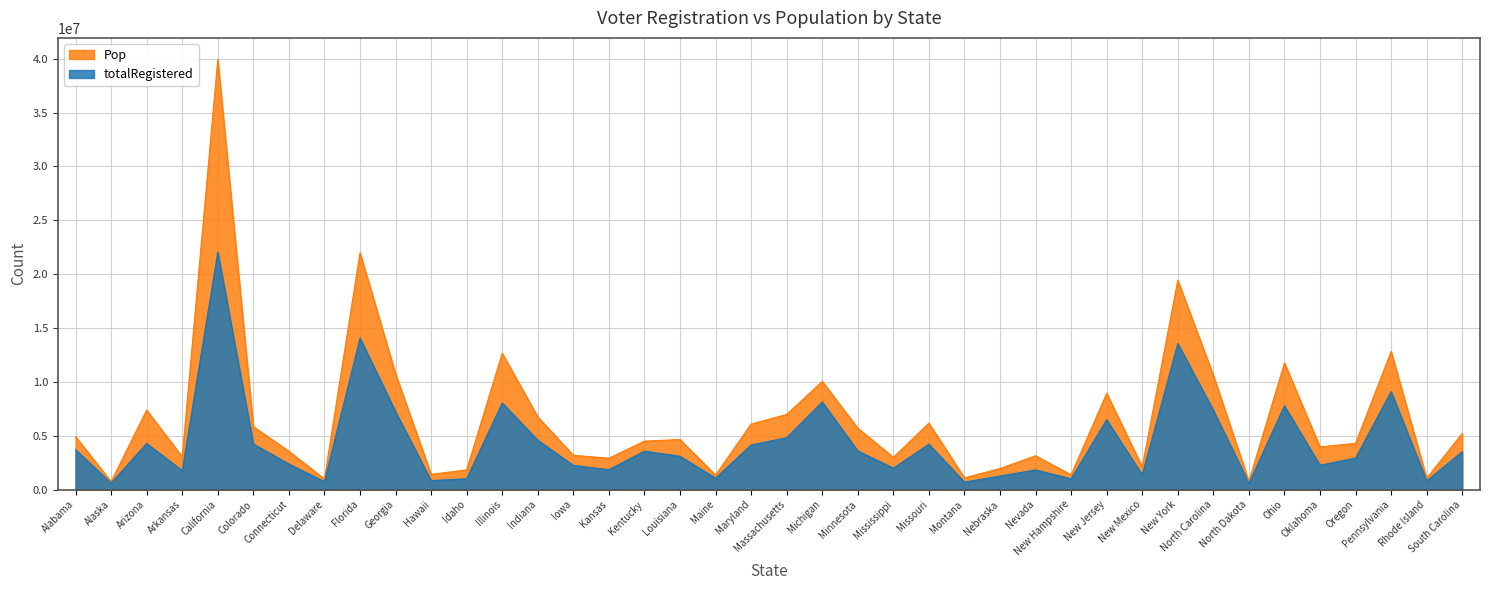

Rank the series by their maximum value, from highest to lowest.

Pop, totalRegistered